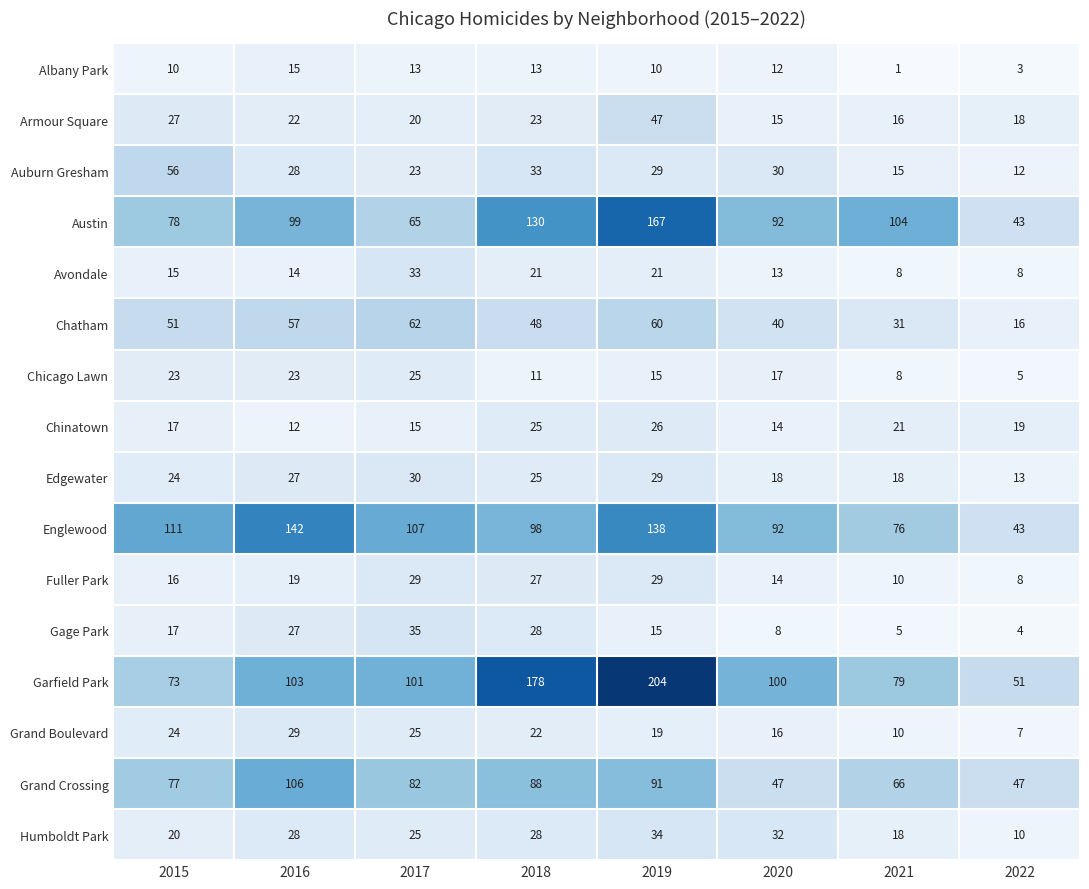

What is the greatest value displayed?

204